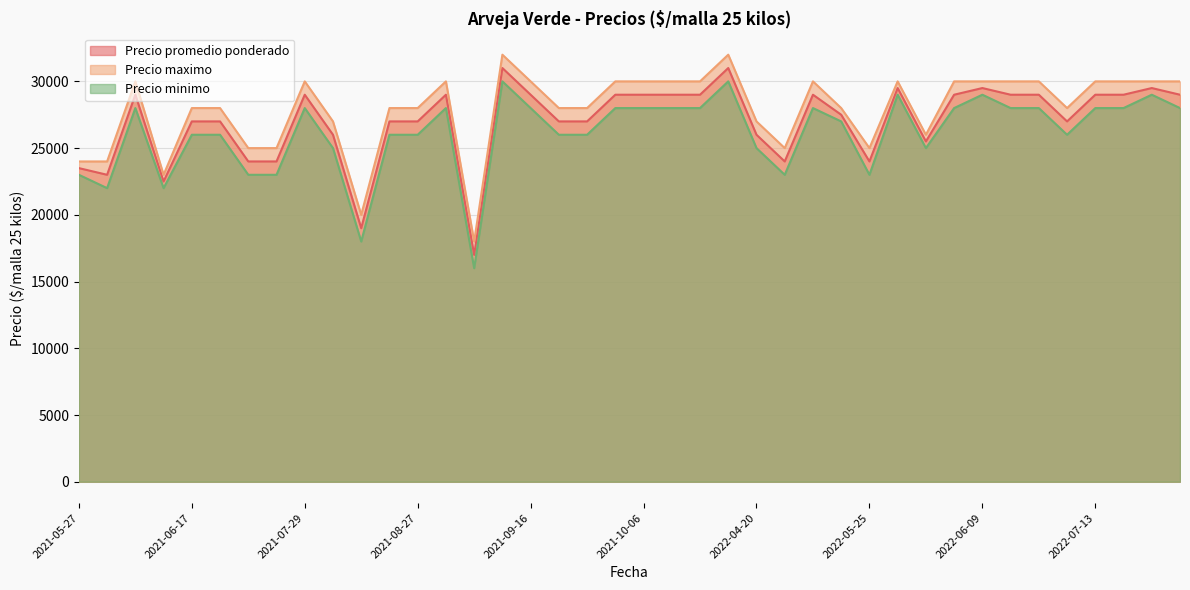

True or false: Precio maximo and Precio promedio ponderado intersect in this chart.

False